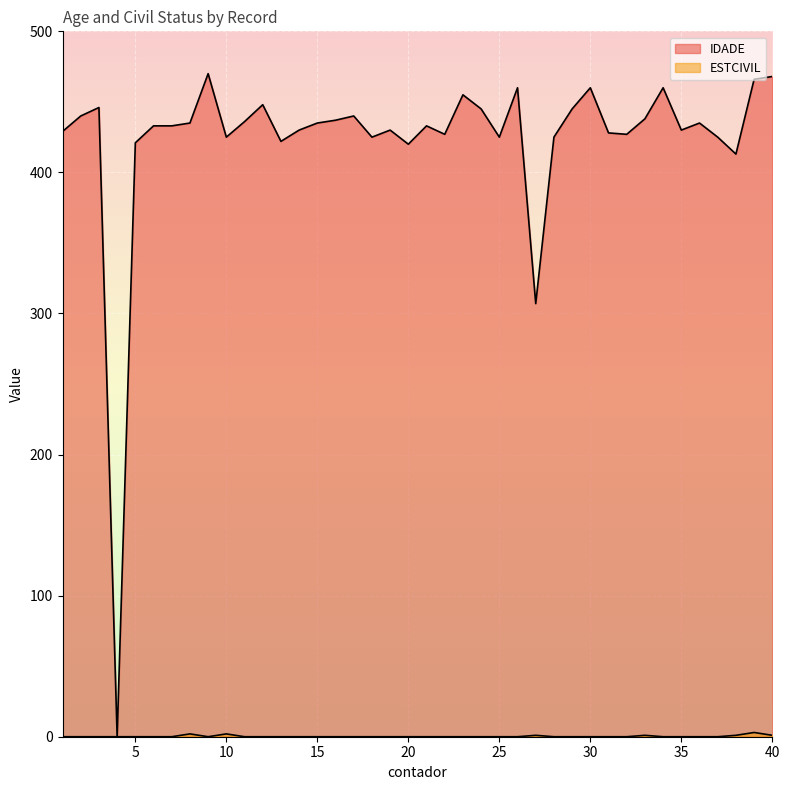

What is the sum of all IDADE values?

16927